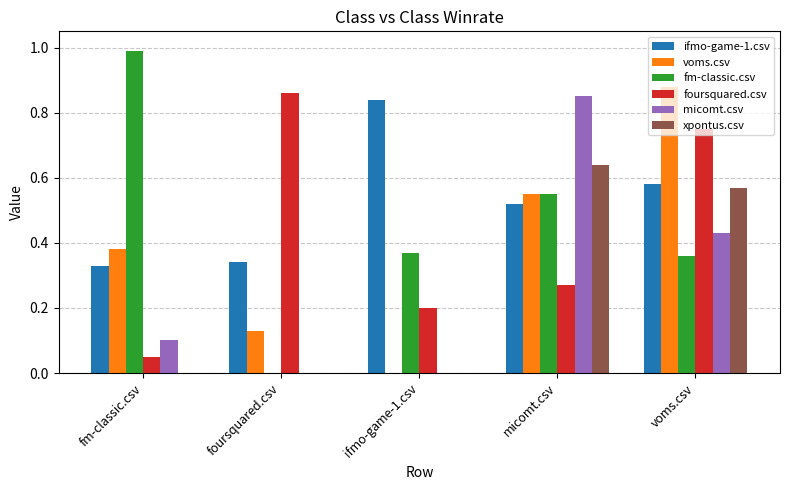

Is it true that micomt.csv equals 0.2 at fm-classic.csv?

False